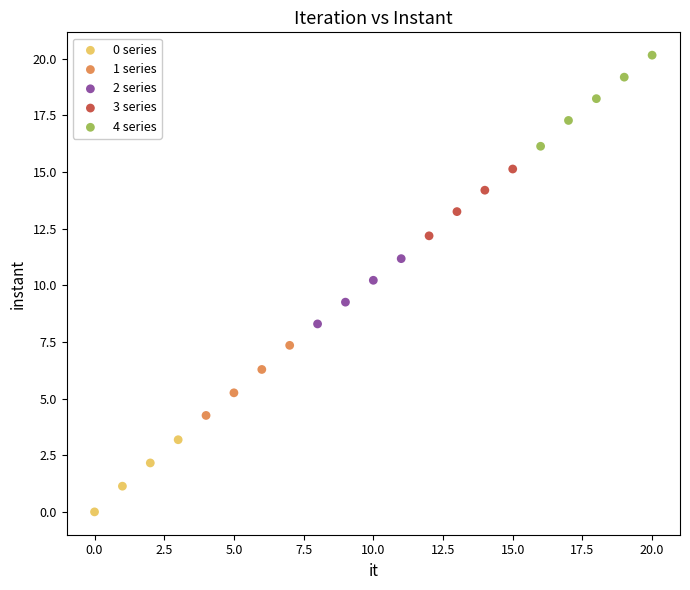

Which series reaches the maximum Y coordinate?

4 series